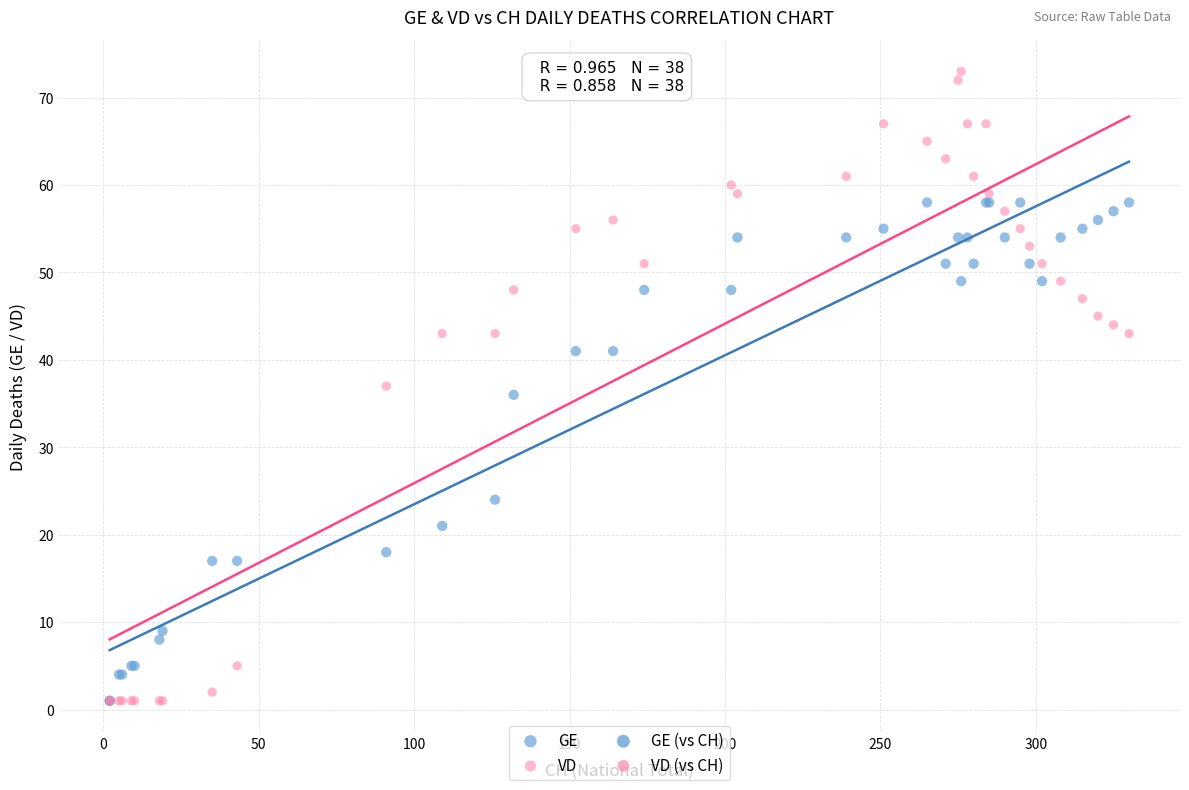

In the GE series, what Y value is closest to 29?

24